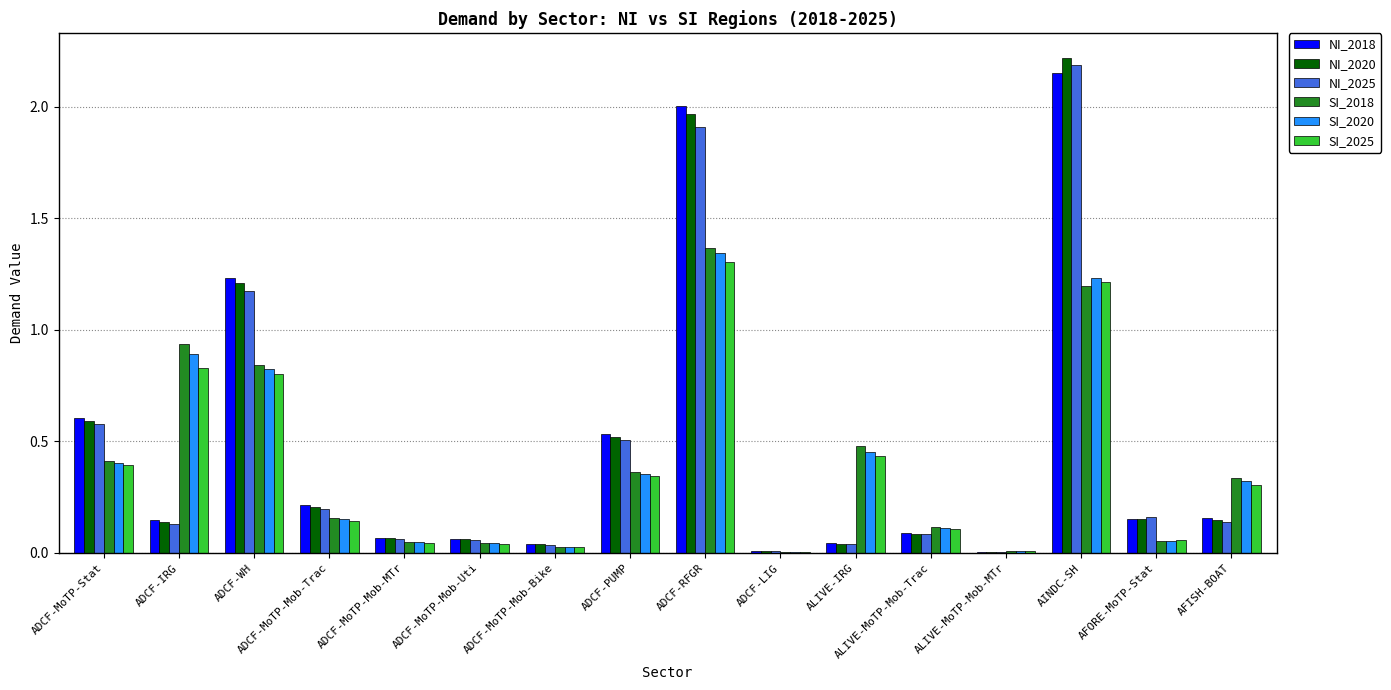

At which category is the sum across all series the highest?

AINDC-SH